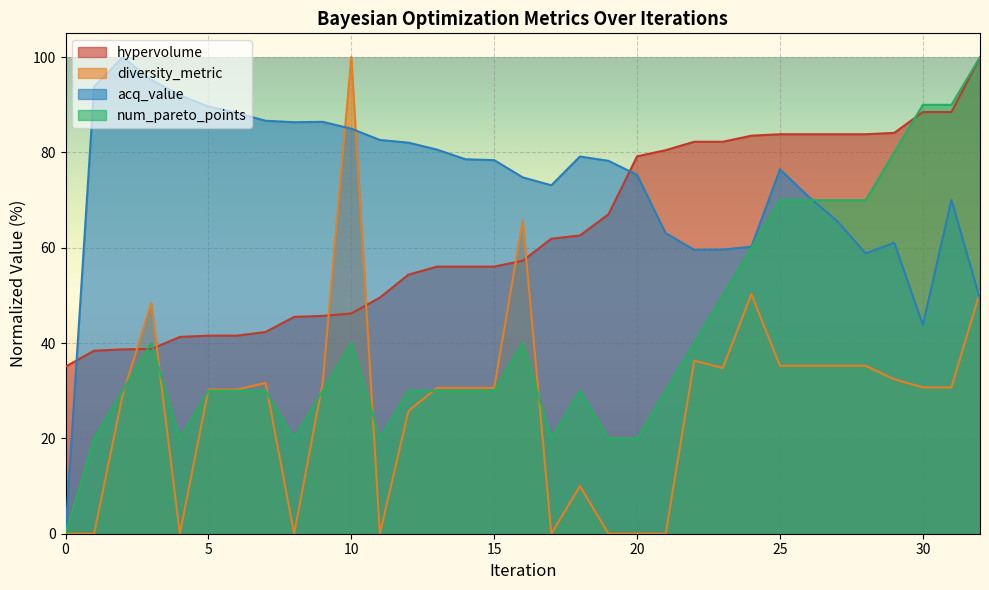

How many values in the num_pareto_points series are below 30?

8